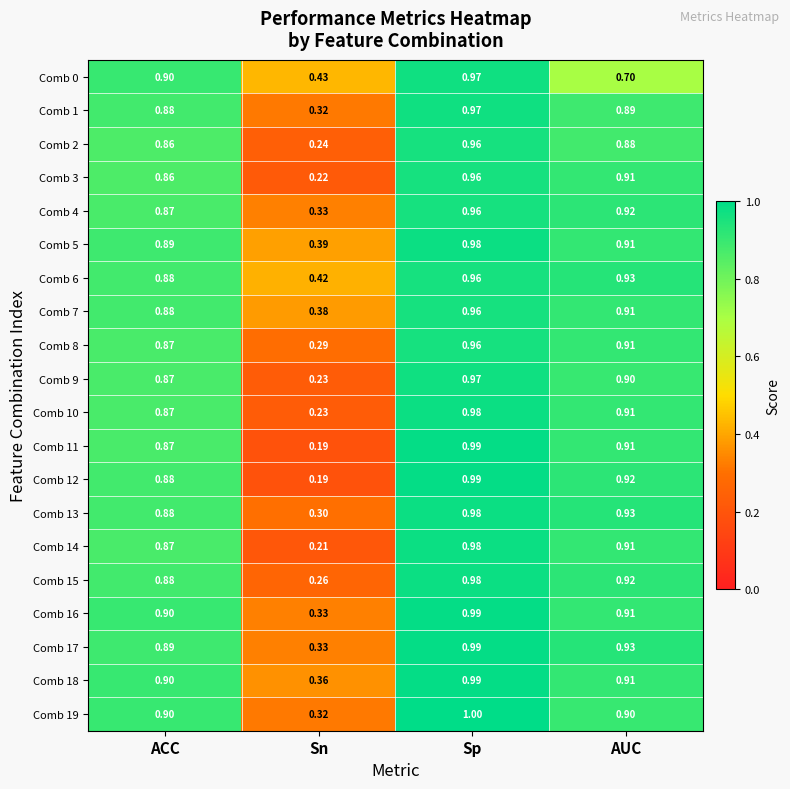

Which series has the largest total across all categories?

Comb 6